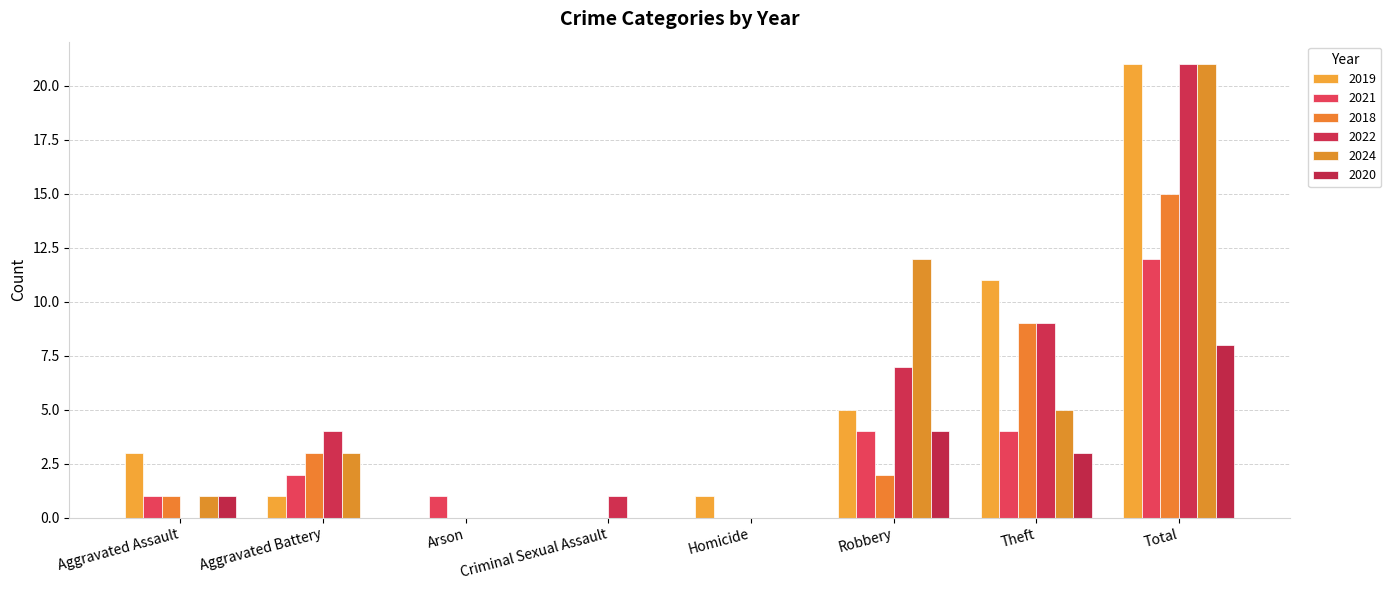

What is the difference between the second highest and second lowest values in the 2024 series?

12